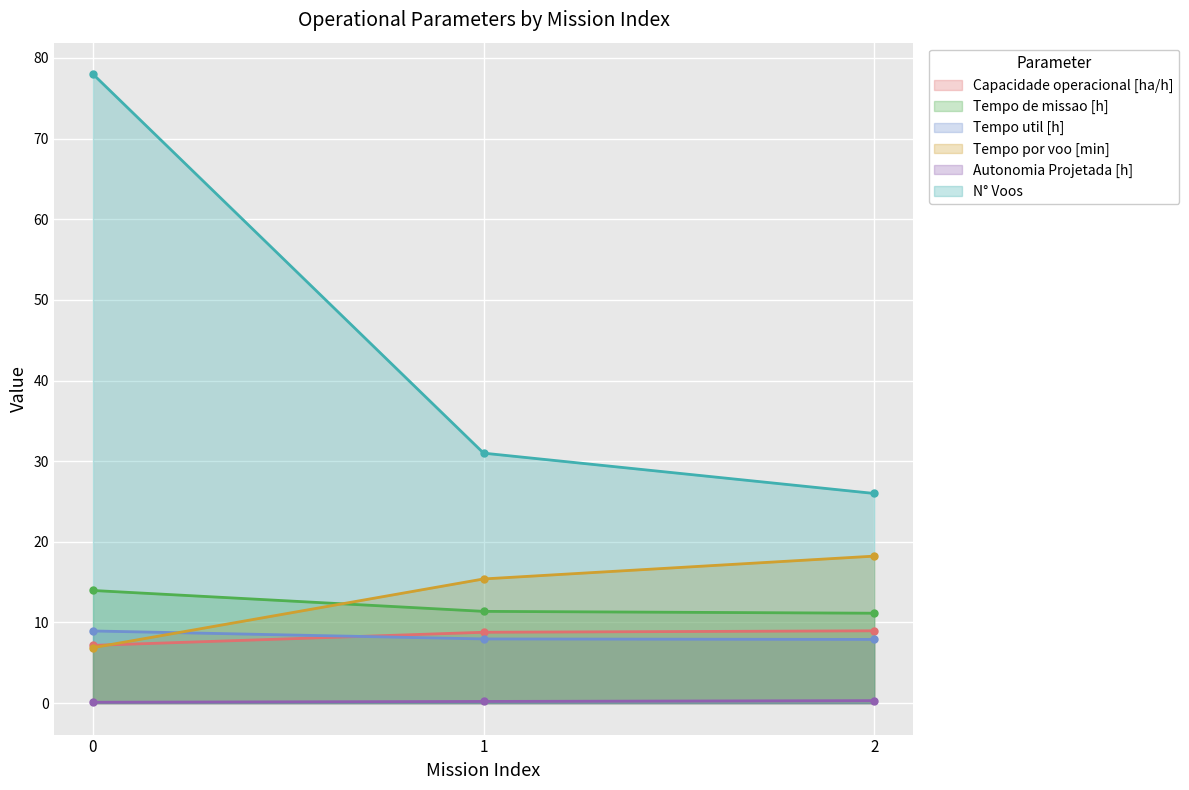

Reading left to right, transcribe all the data shown in this chart.

Capacidade operacional [ha/h]: 0=7.2	1=8.8	2=9.0
Tempo de missao [h]: 0=14.0	1=11.4	2=11.2
Tempo util [h]: 0=8.9	1=8.0	2=7.9
Tempo por voo [min]: 0=6.9	1=15.4	2=18.2
Autonomia Projetada [h]: 0=0.1	1=0.2	2=0.3
N° Voos: 0=78.0	1=31.0	2=26.0